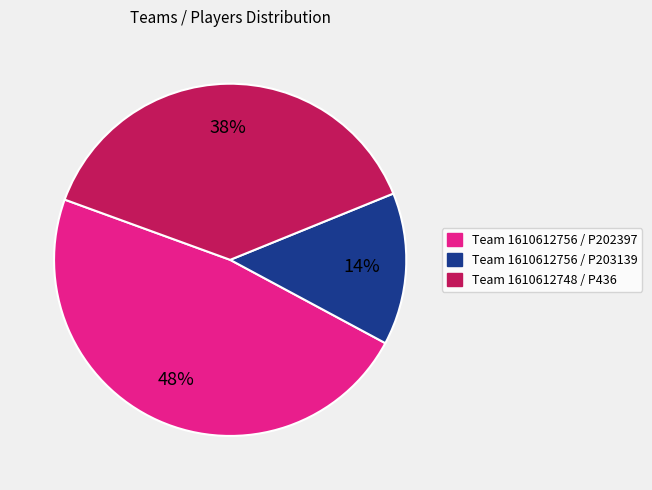

To the nearest percent, what is the average slice percentage?

33%